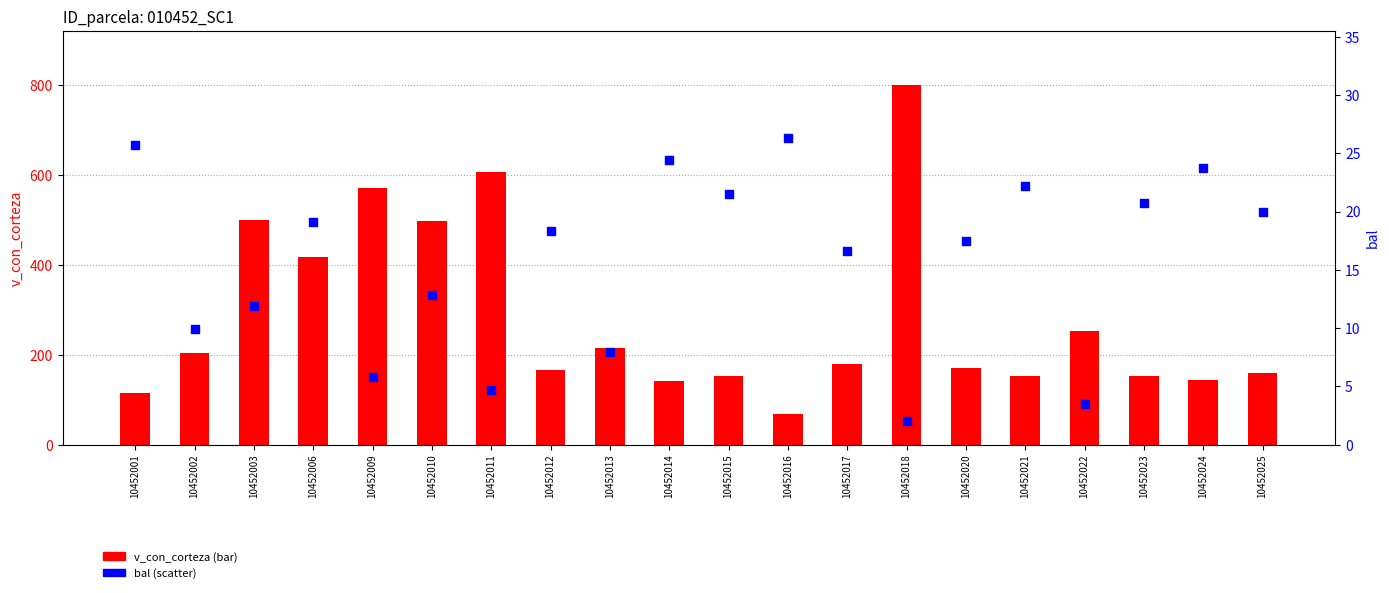

Which series contains the highest Y value?

v_con_corteza